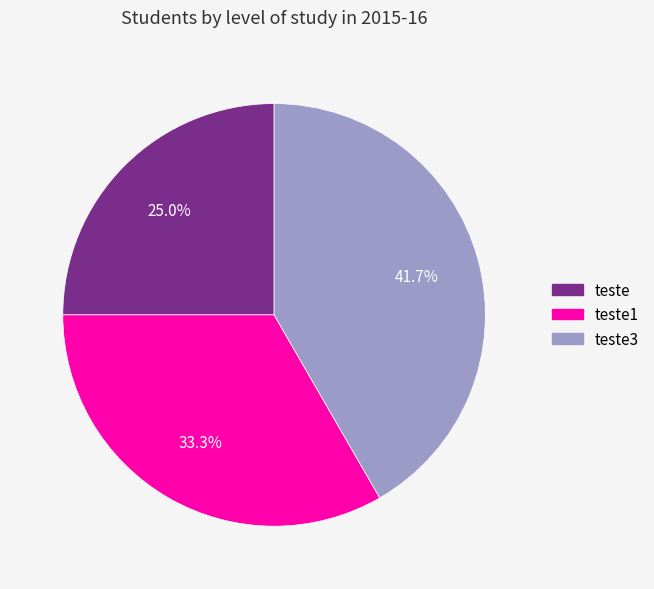

Is there any slice that represents more than half of the pie?

No